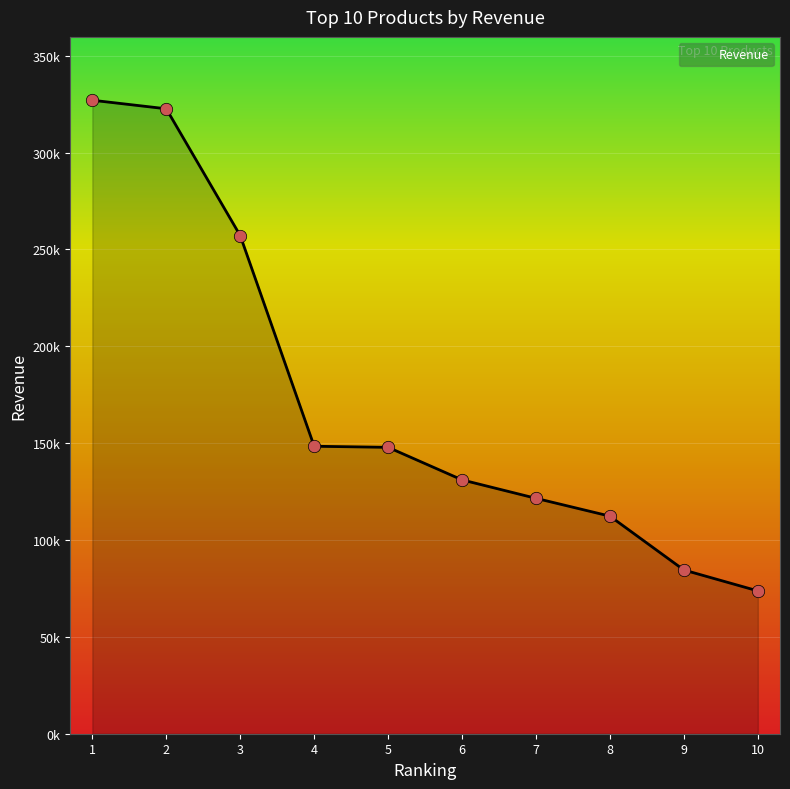

What is the change in value from 1 to 6?

-195995.6